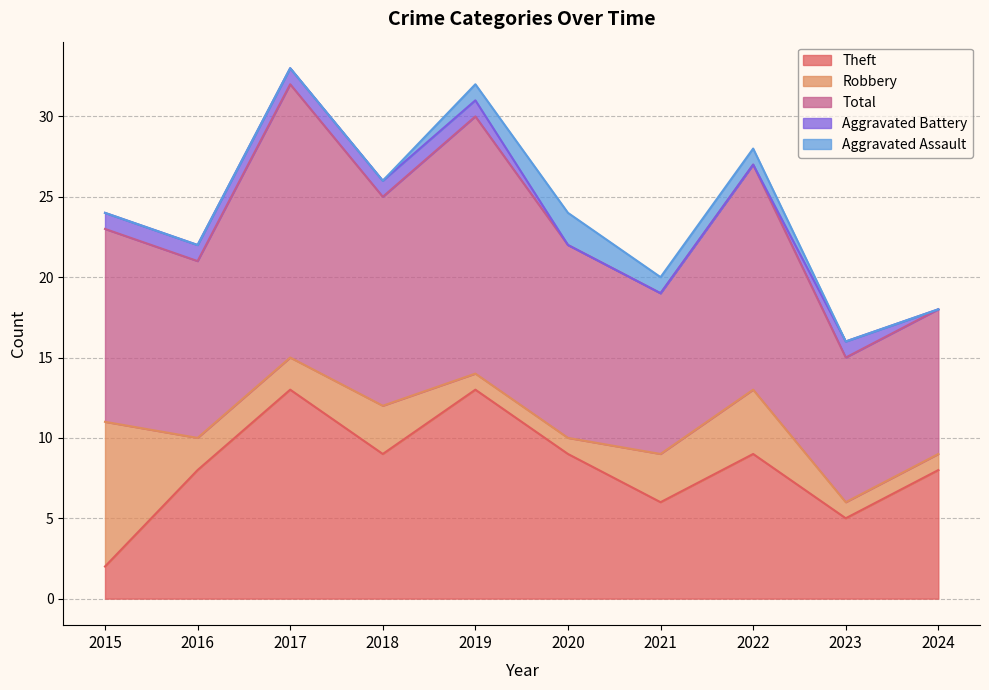

Reading left to right, what are all the values shown in this chart?

Theft: 2	8	13	9	13	9	6	9	5	8
Robbery: 9	2	2	3	1	1	3	4	1	1
Total: 12	11	17	13	16	12	10	14	9	9
Aggravated Battery: 1	1	1	1	1	0	0	0	1	0
Aggravated Assault: 0	0	0	0	1	2	1	1	0	0